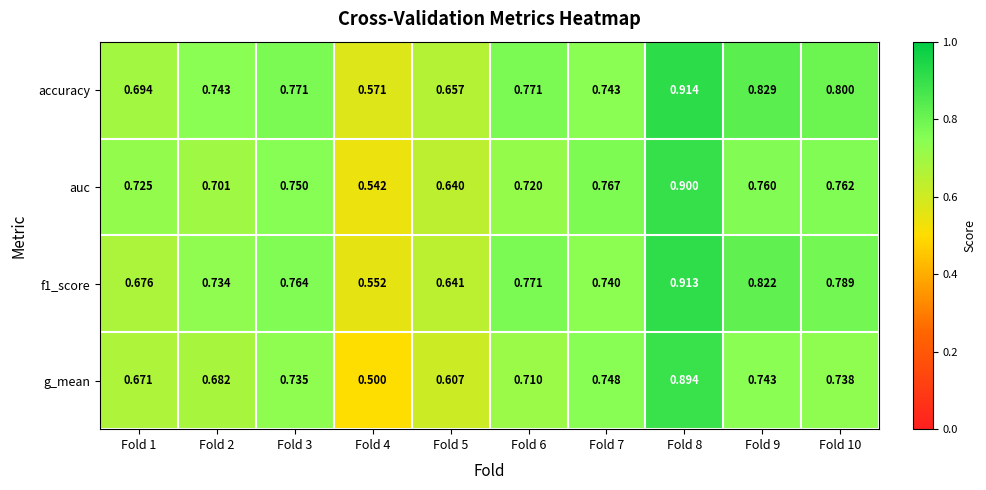

Which series has the widest spread of values?

g_mean